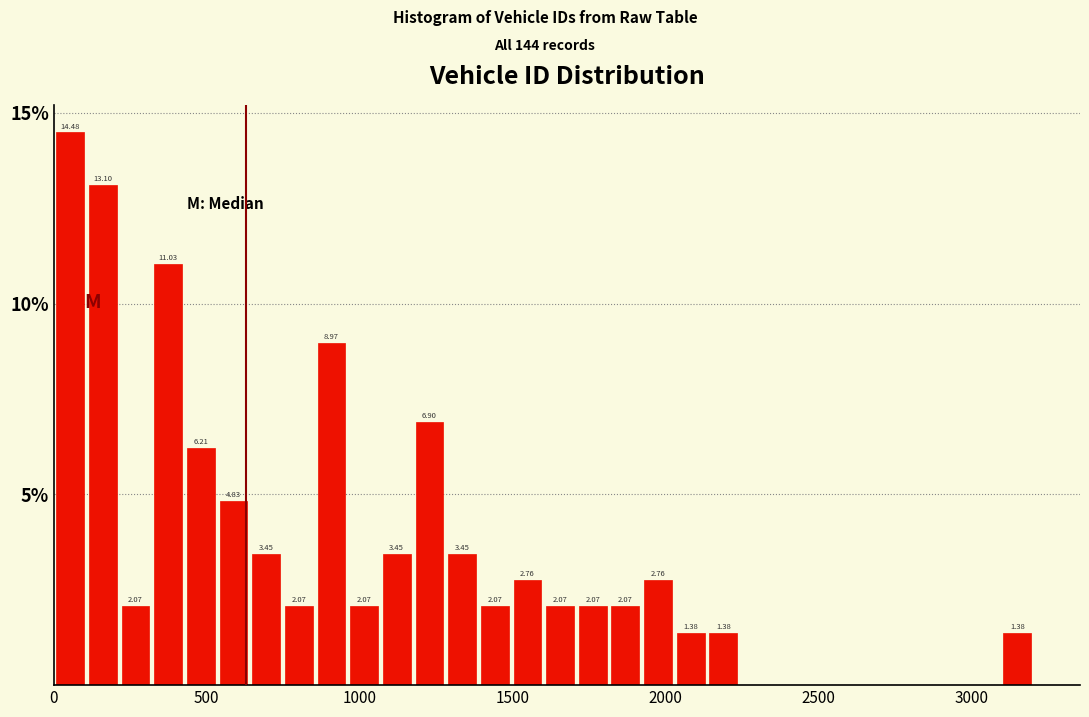

Read against the x-axis, roughly where is the centre of the tallest bar?

50